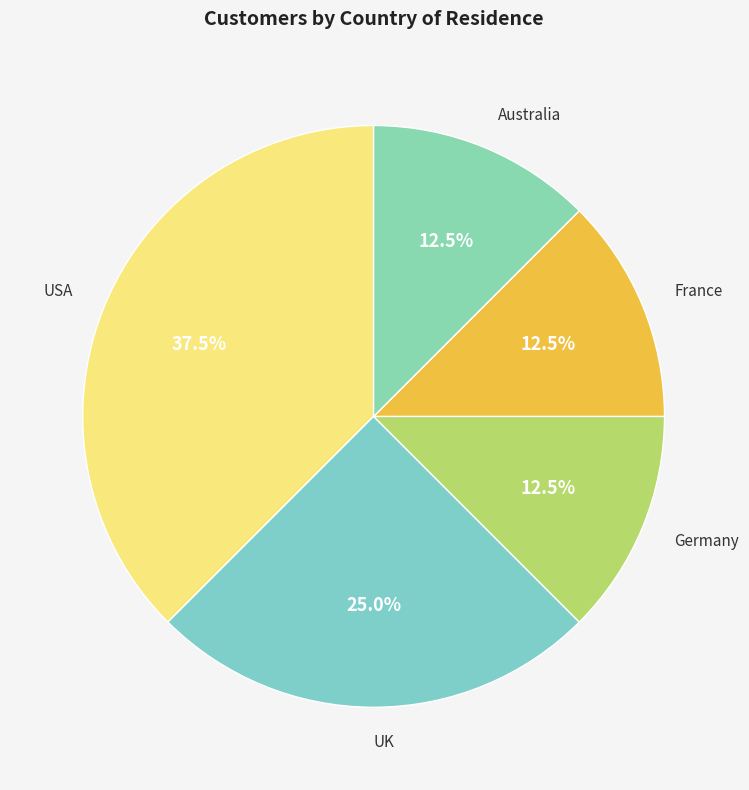

Combined, what portion of the pie is France and Germany?

25.0%